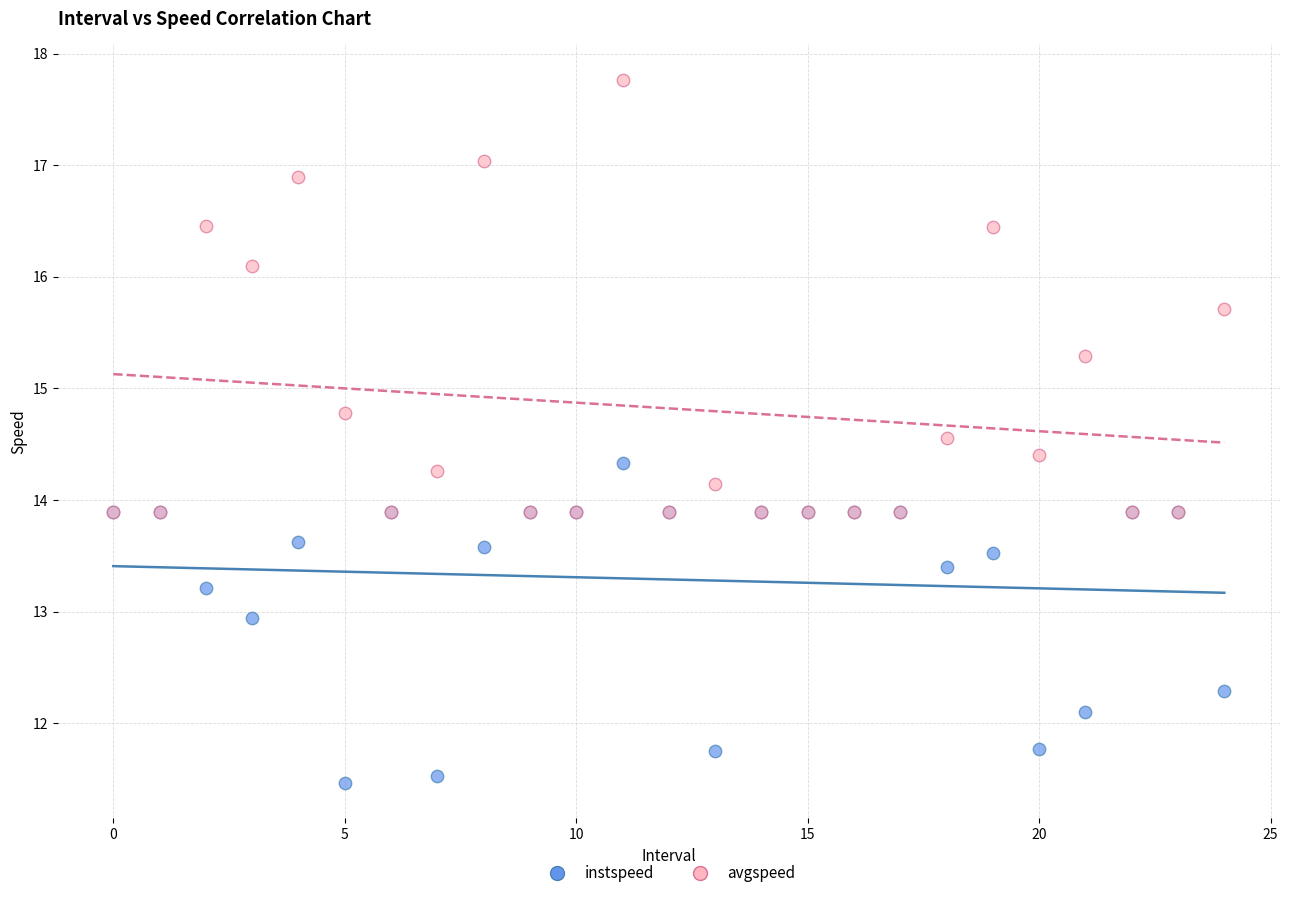

Which series reaches the maximum Y coordinate?

avgspeed